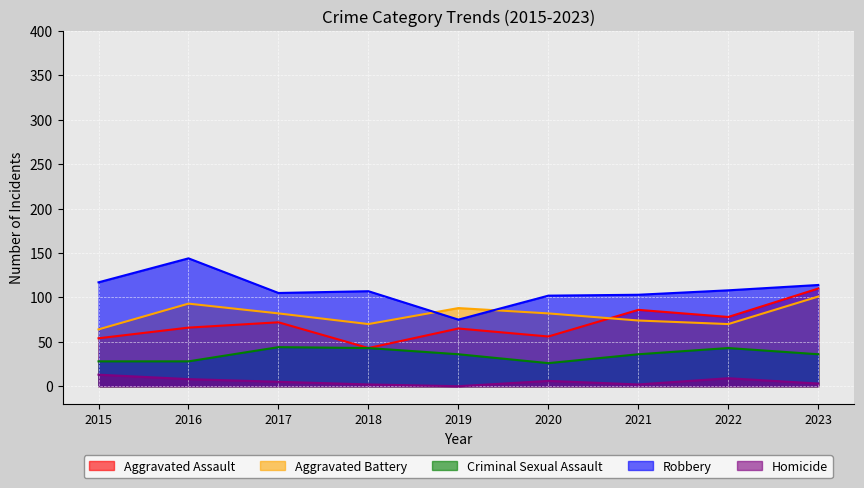

What is the average value of the Robbery series?

108